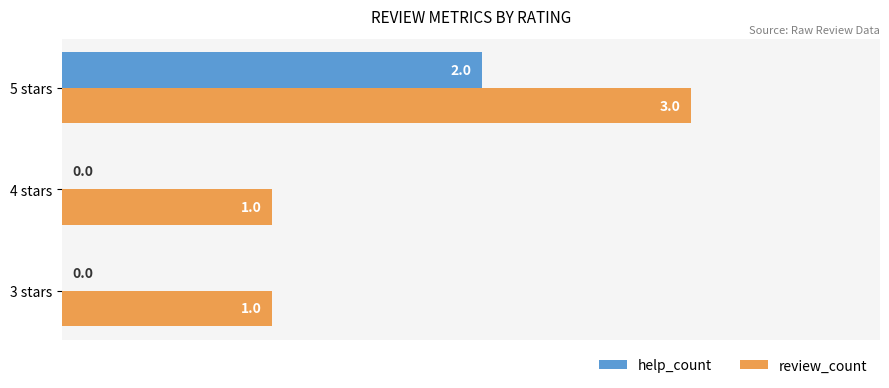

The review_count series shows 1 at 4 stars. True or false?

True